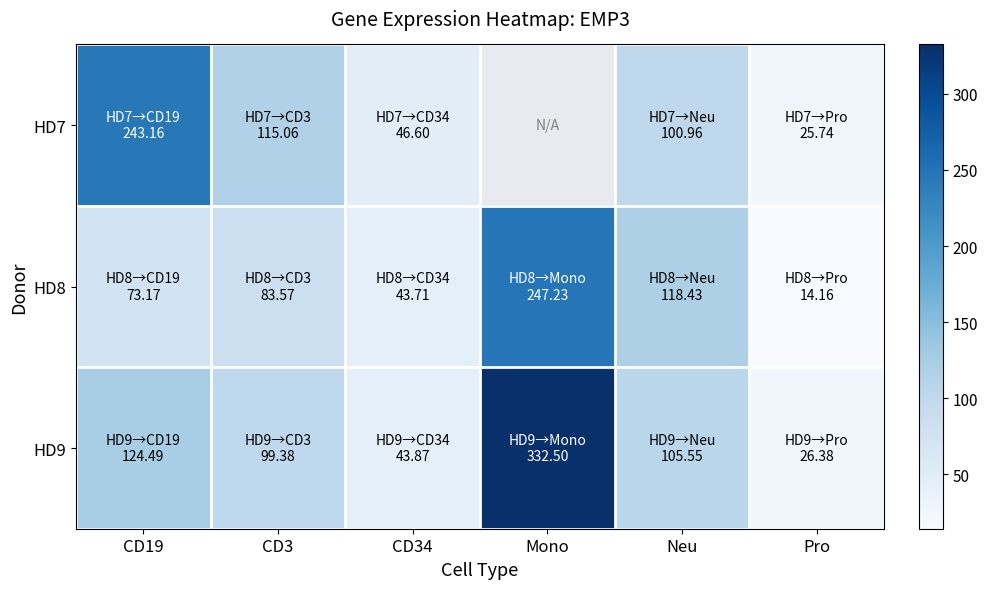

Which has a higher value, Mono or Neu?

Neu